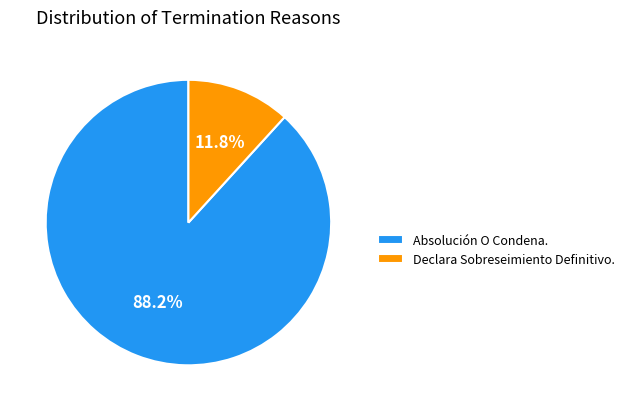

Does Absolución O Condena. represent more than half of the total?

Yes